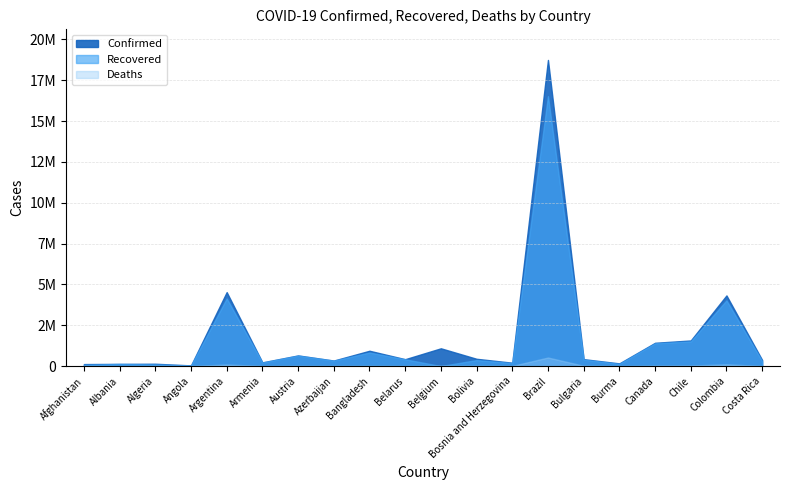

What position from the right is Belgium?

10